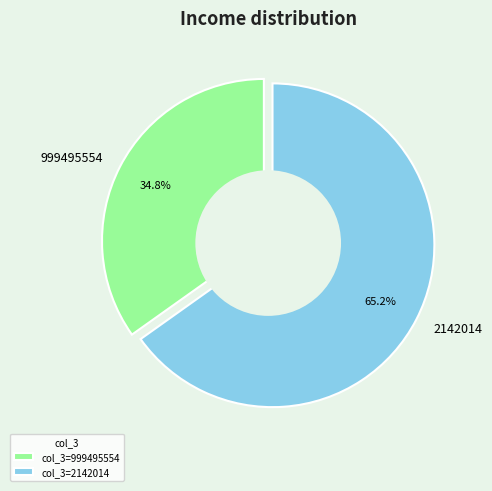

The 999495554 slice represents 35% of the pie. True or false?

True